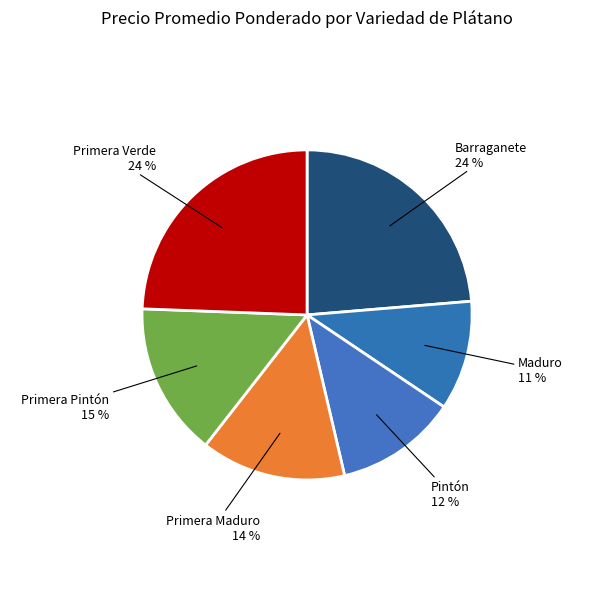

To the nearest percent, what is the average slice percentage?

17%